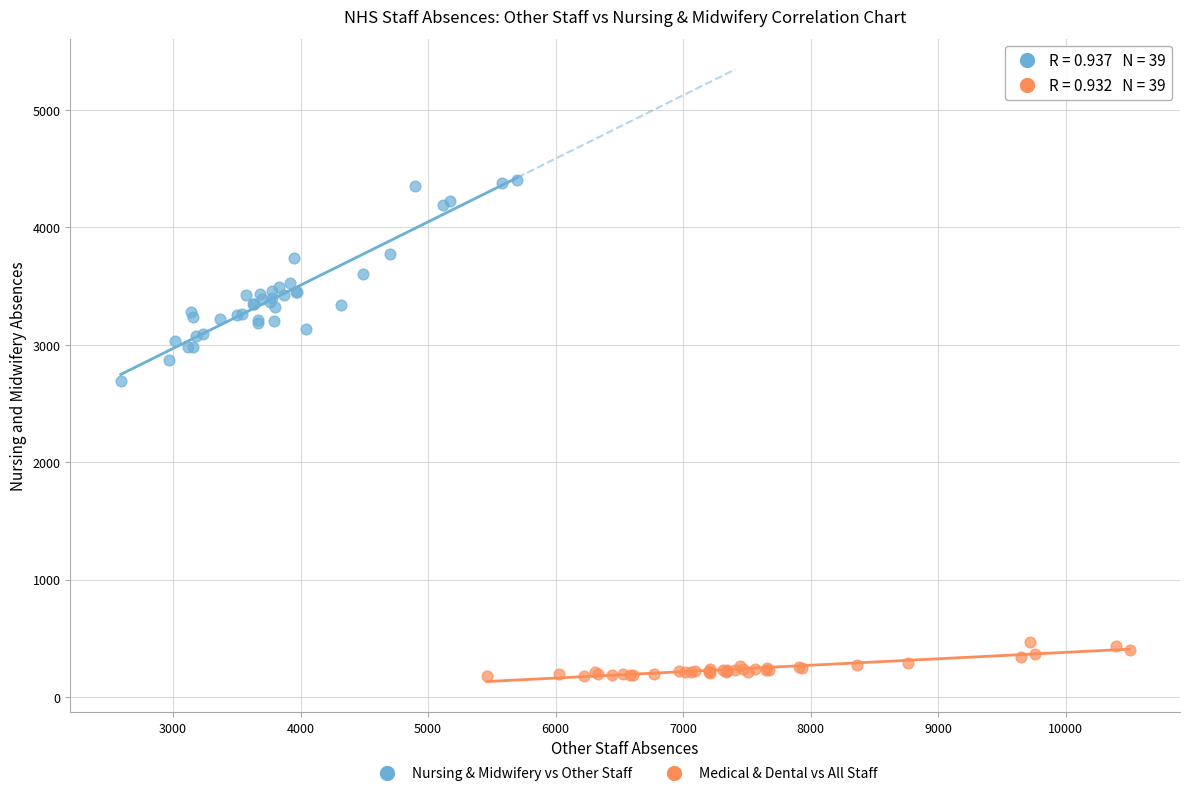

Which series contains the highest Y value?

Nursing & Midwifery vs Other Staff